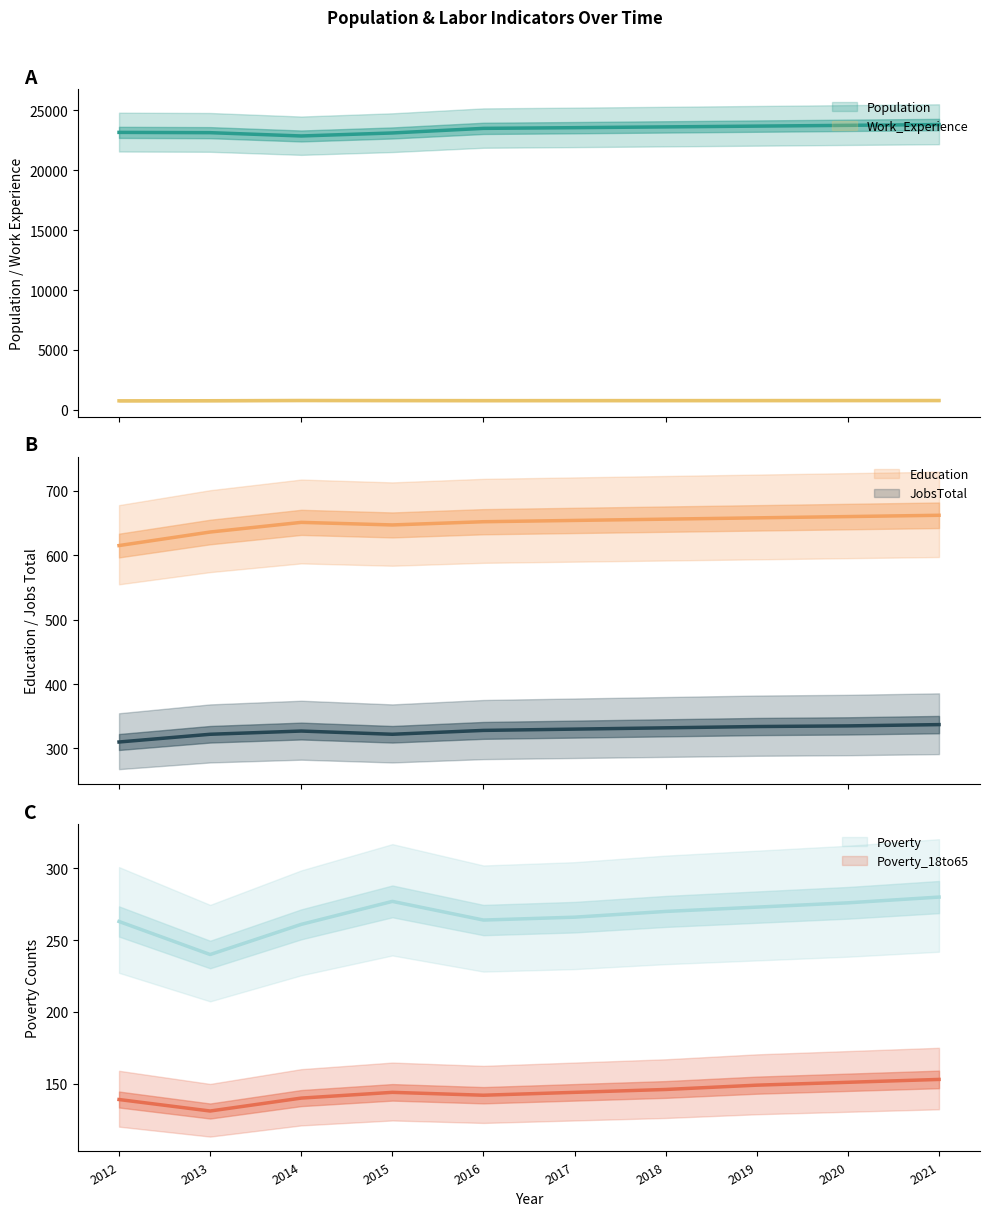

What is the sum of all Education values?

6491